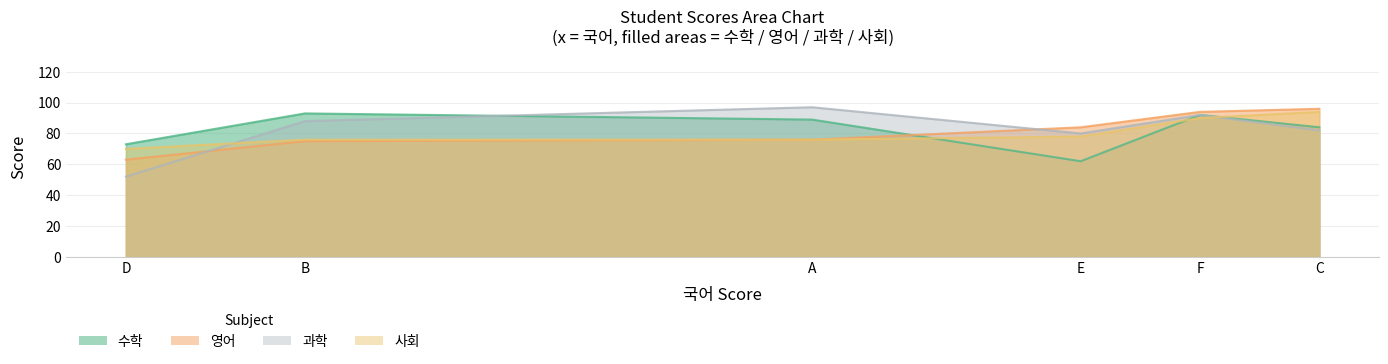

How many series are shown in this chart?

4